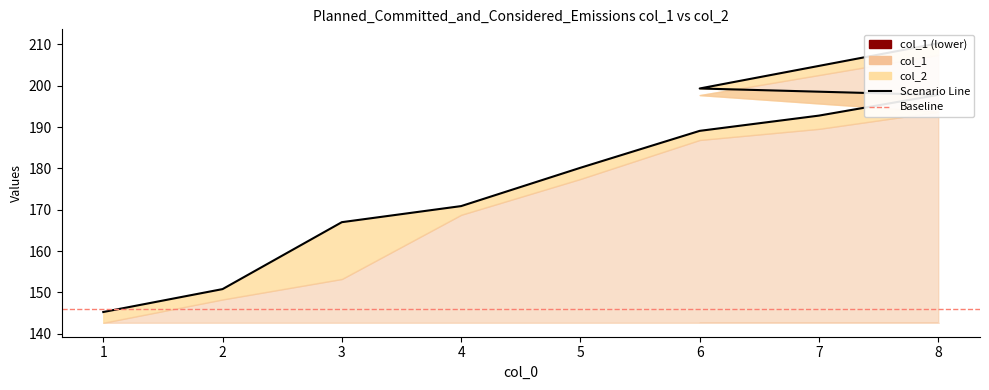

How many values are below 189?

5